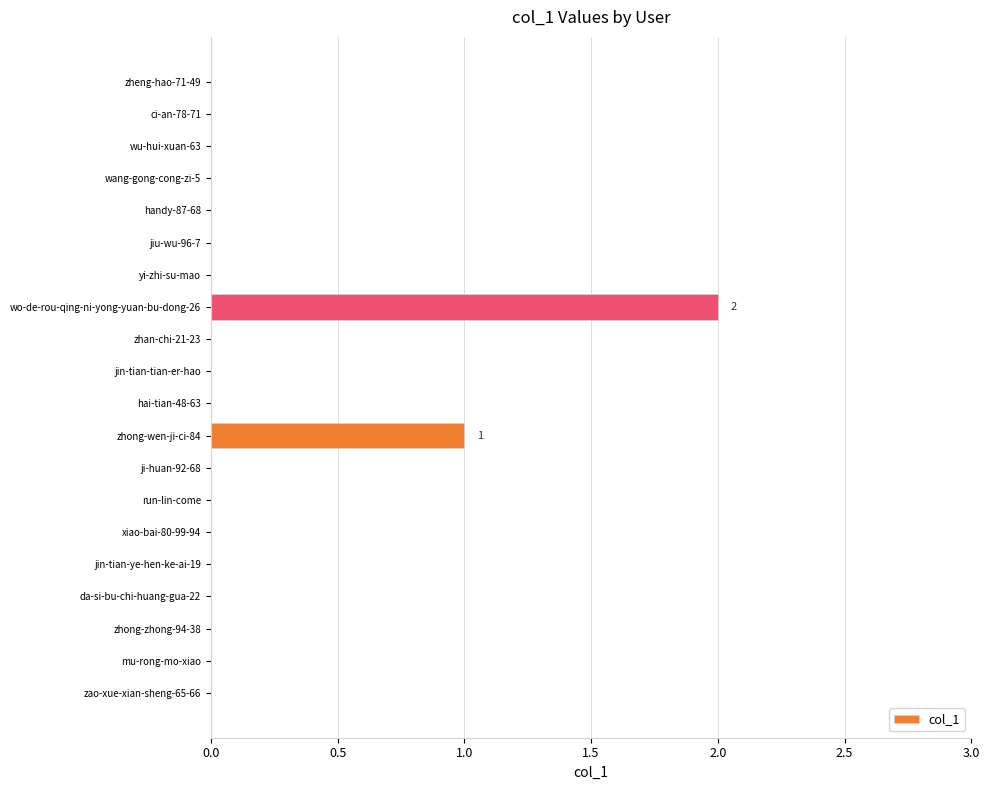

The chart shows a value of 1 at zhong-wen-ji-ci-84. True or false?

True